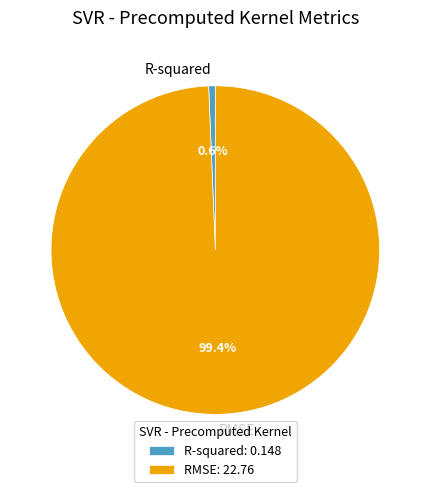

Which category has the biggest portion of the pie?

RMSE